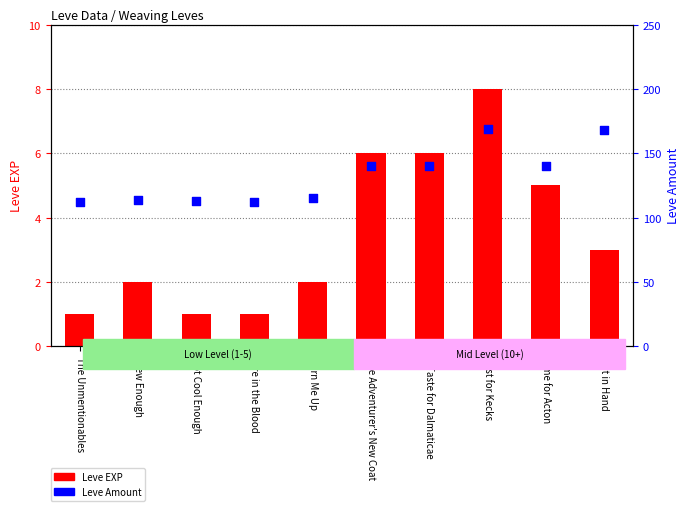

What is the total value across all series at Hire in the Blood?

113